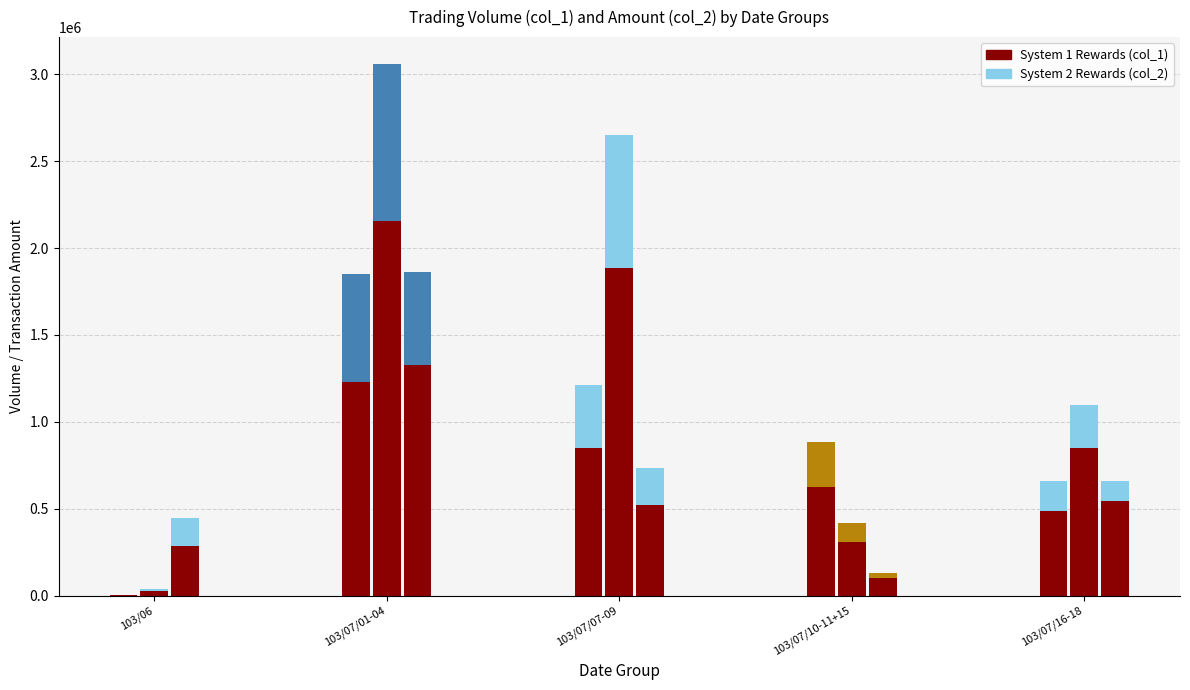

What is the minimum value shown in the chart?

1000